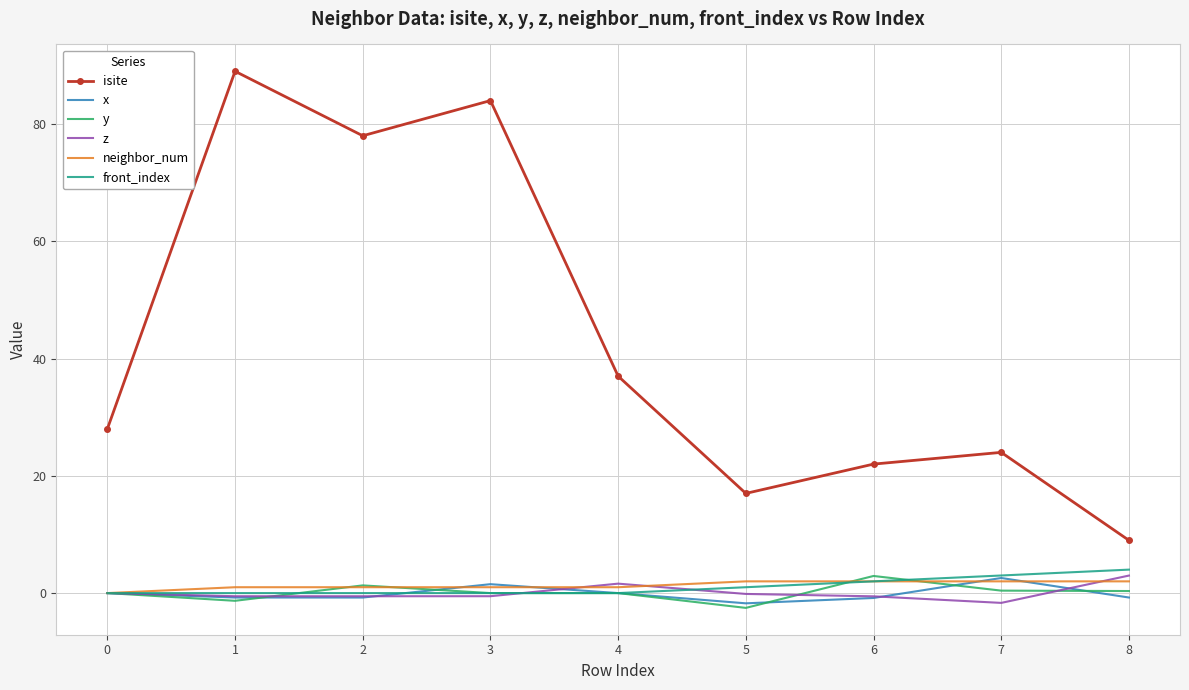

Where is the first local maximum for isite?

1